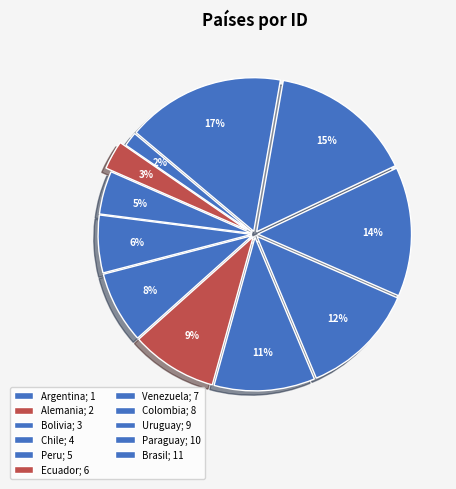

How many segments does this pie chart have?

11